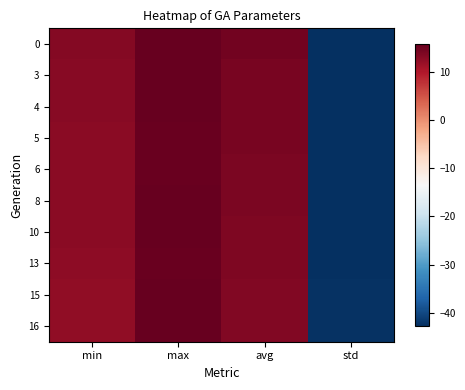

Which category has the highest value across all series?

max